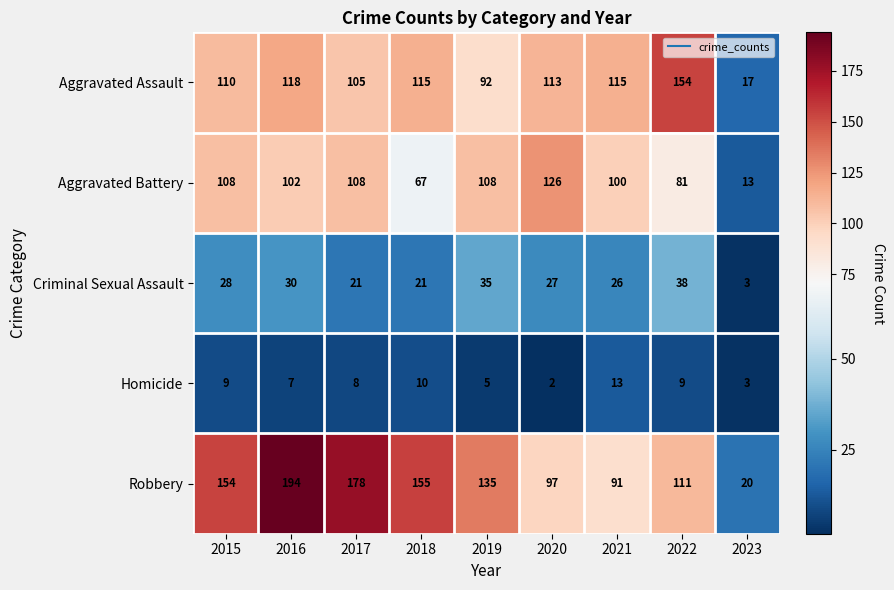

At which label does Homicide first exceed 8?

2015